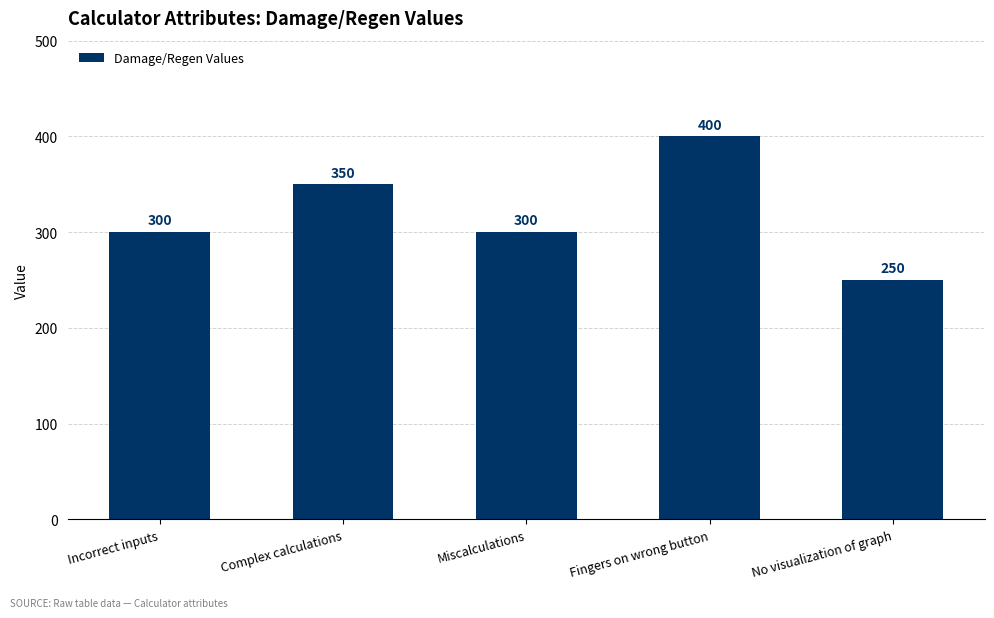

Approximately how many times larger is the value at No visualization of graph compared to Complex calculations?

0.7